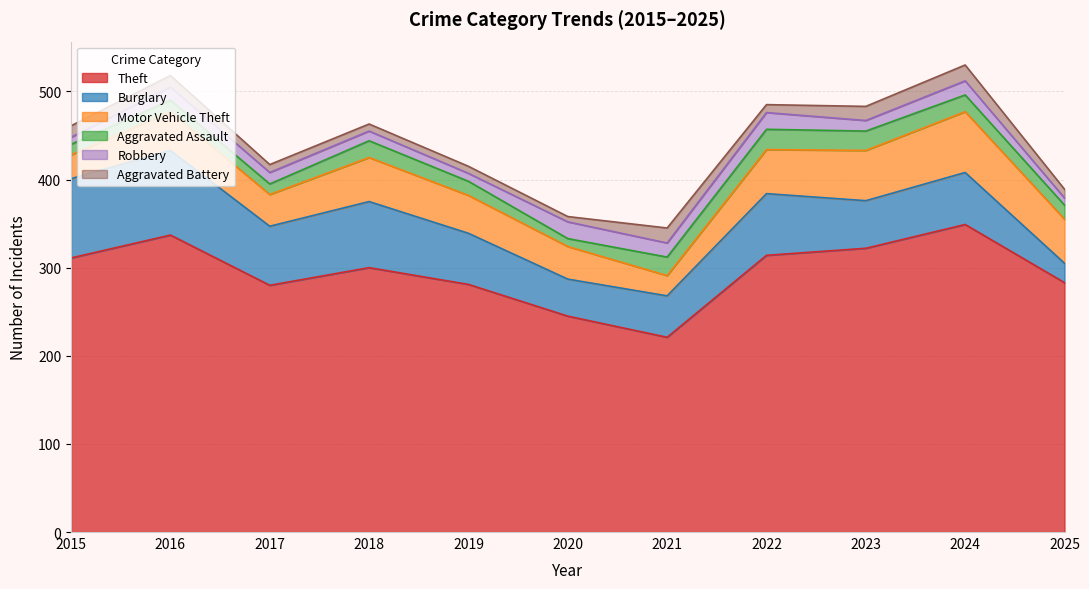

How many lines are shown in the chart?

6